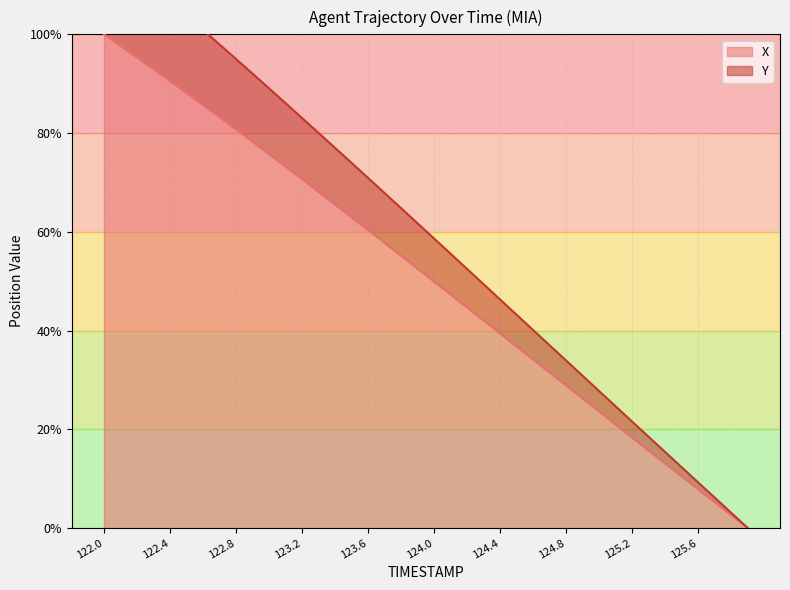

What is the average value of the X series?

0.5